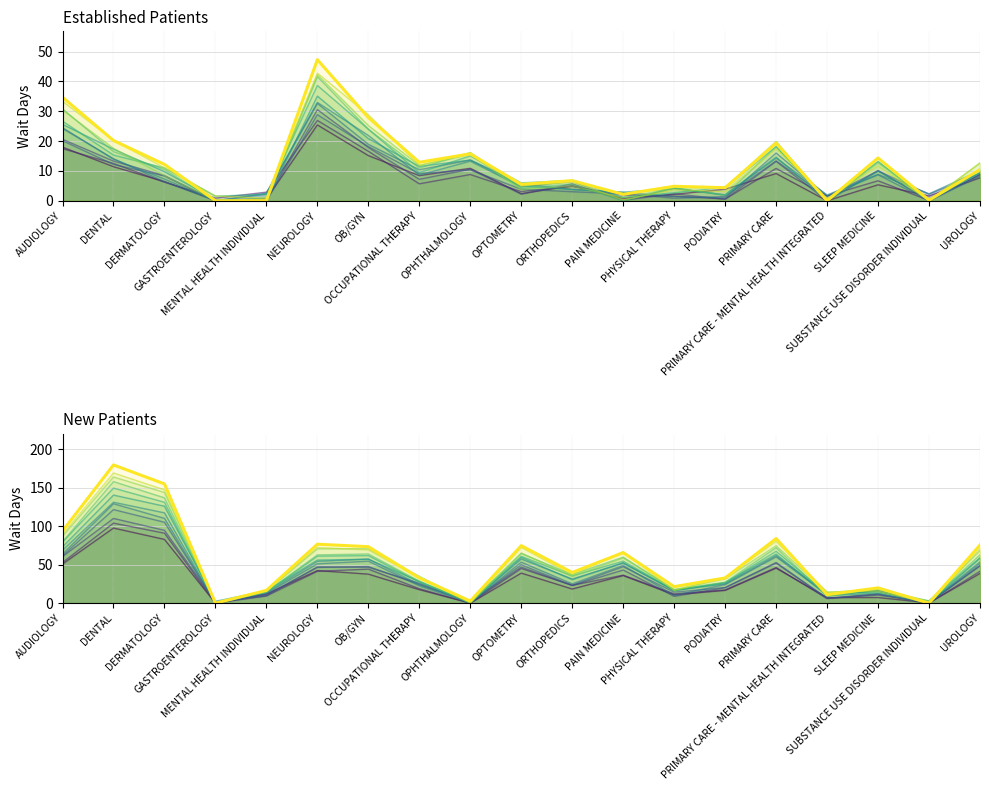

At which label does New Patients (sim 12) first exceed 39?

AUDIOLOGY